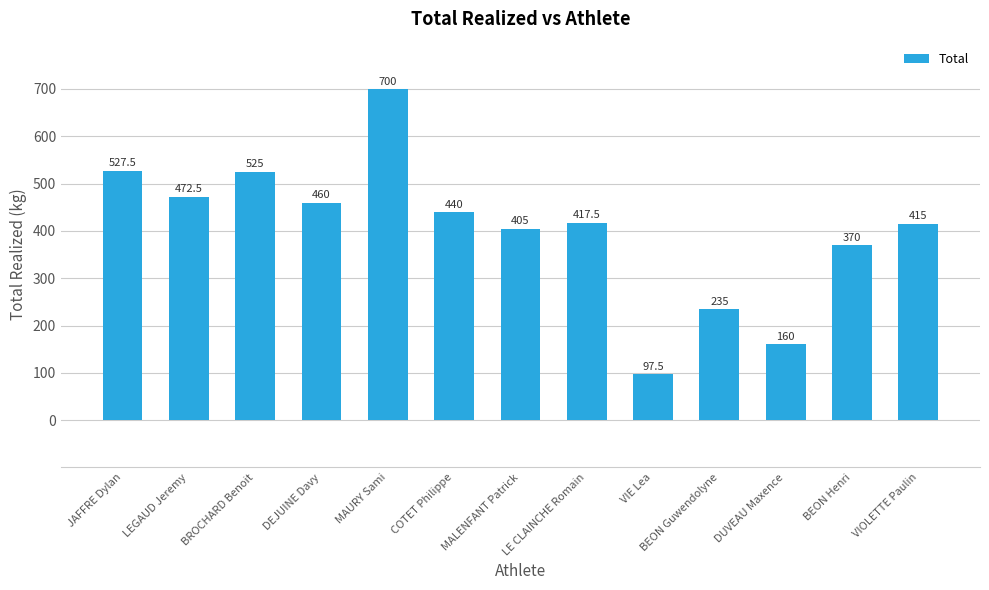

Which has a higher value, VIOLETTE Paulin or COTET Philippe?

COTET Philippe